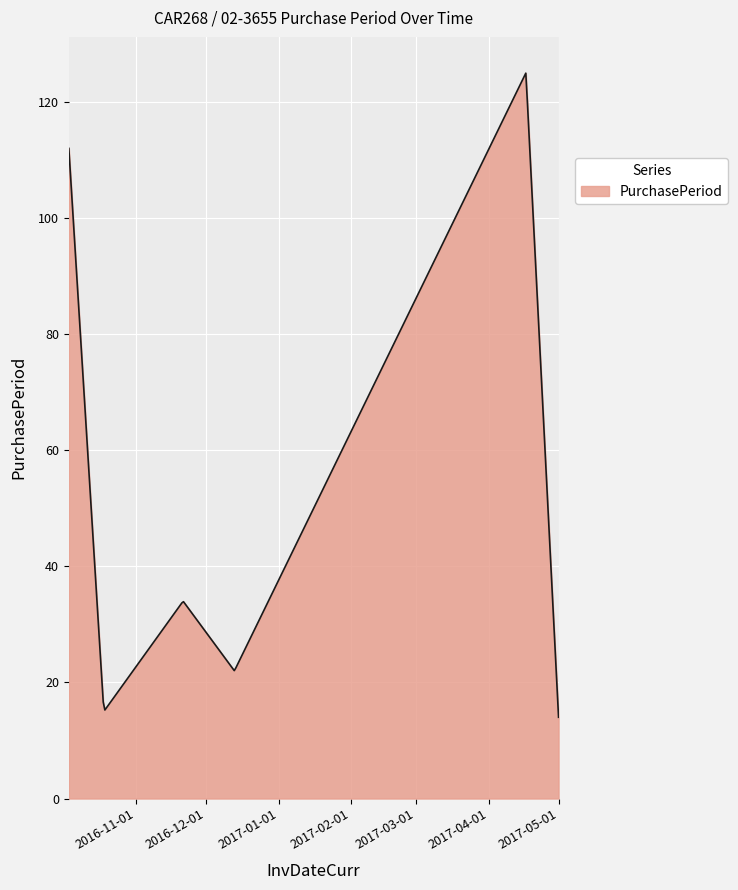

What is the sum of all values?

17949.2